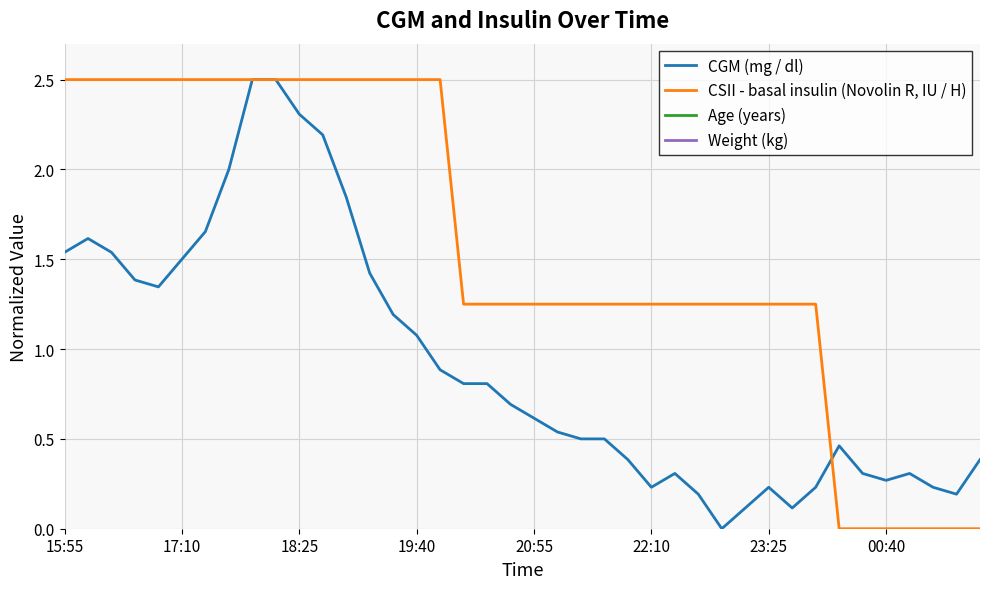

True or false: CSII - basal insulin (Novolin R, IU / H) has more than 1 points higher than both neighbors.

False